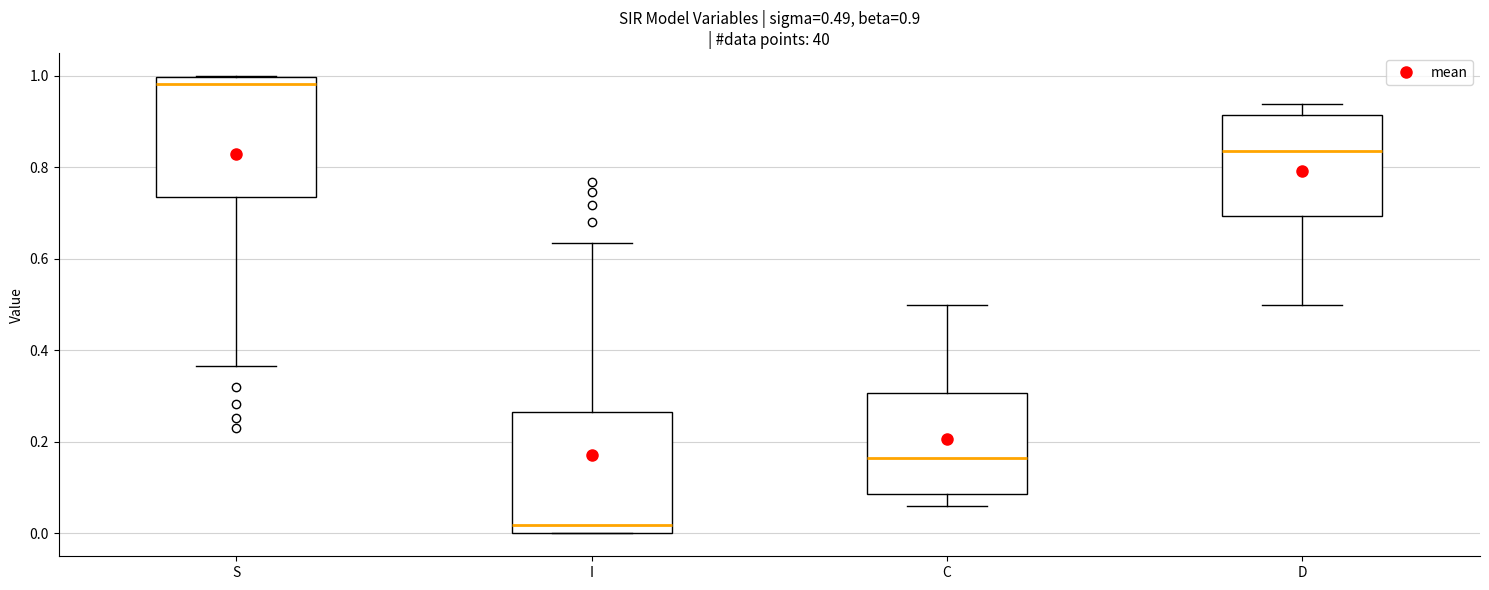

Which box has the highest median line?

S